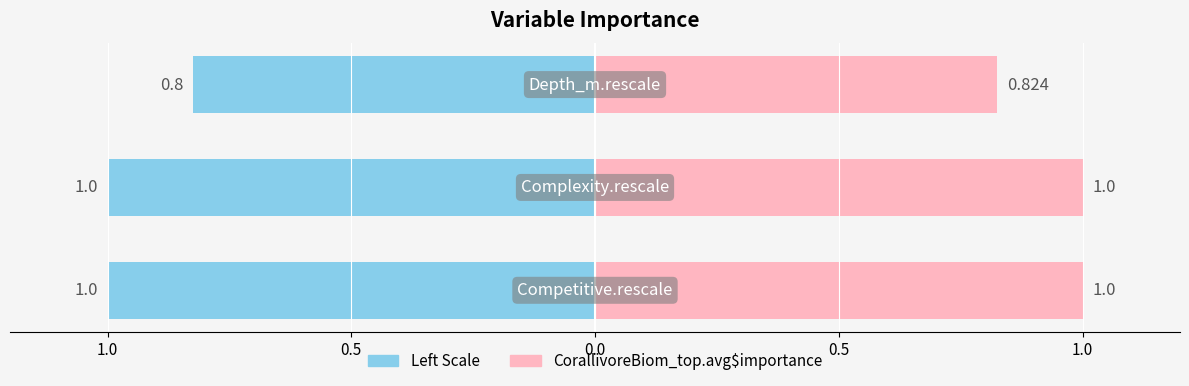

What is the label of the 3rd bar from the right?

1.0